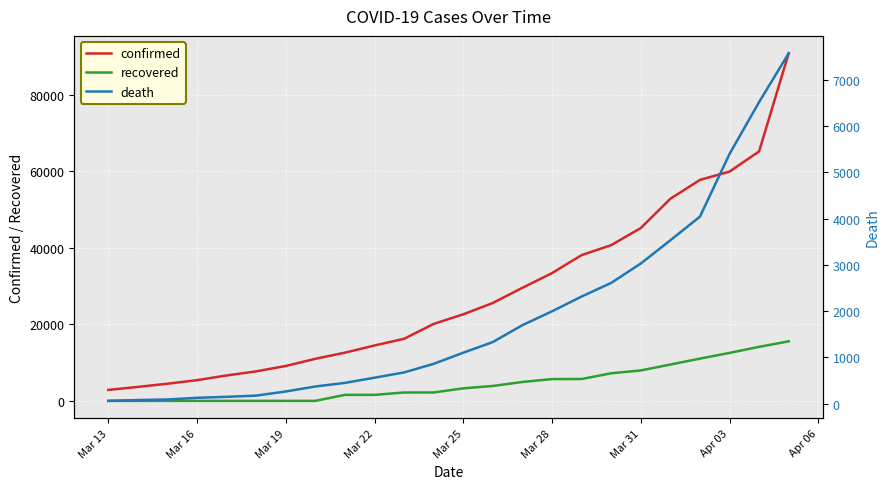

How many data points in confirmed are less than 22633?

12